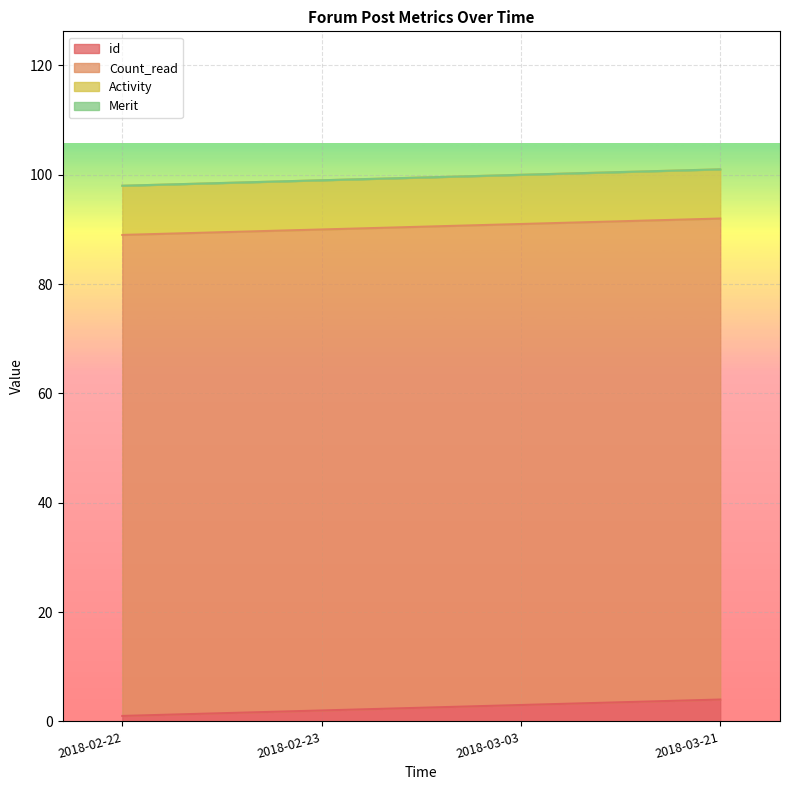

Is the value of Activity at 2018-03-21 greater than the value of Merit at 2018-02-22?

Yes